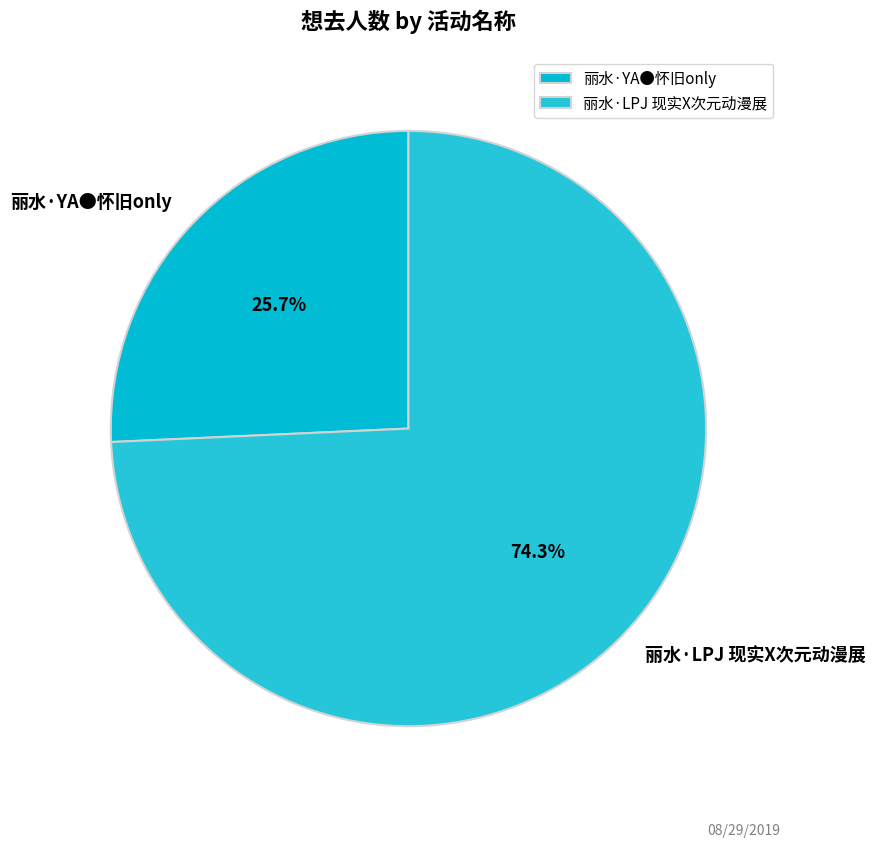

What is the ratio of the value at 丽水·LPJ 现实X次元动漫展 to the value at 丽水·YA●怀旧only?

2.9